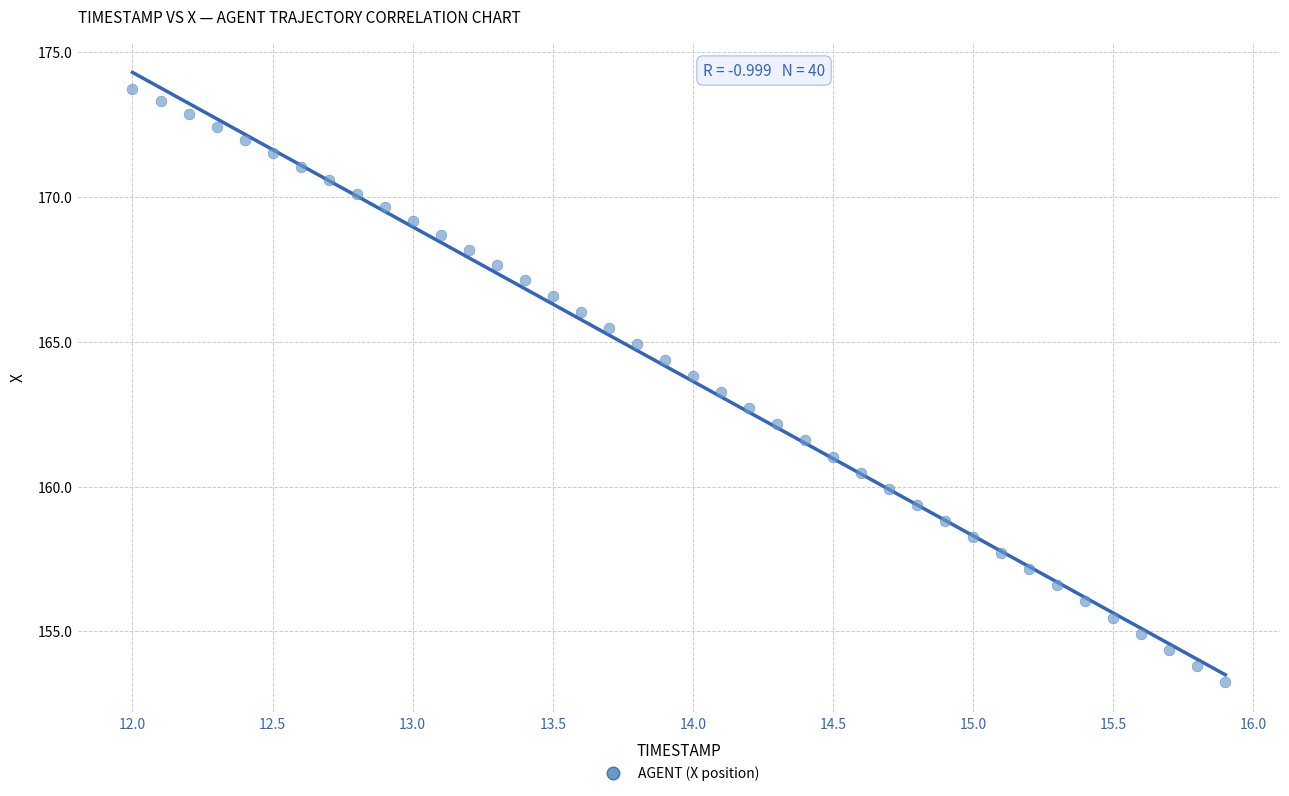

What is the range of Y values (max minus min)?

20.5